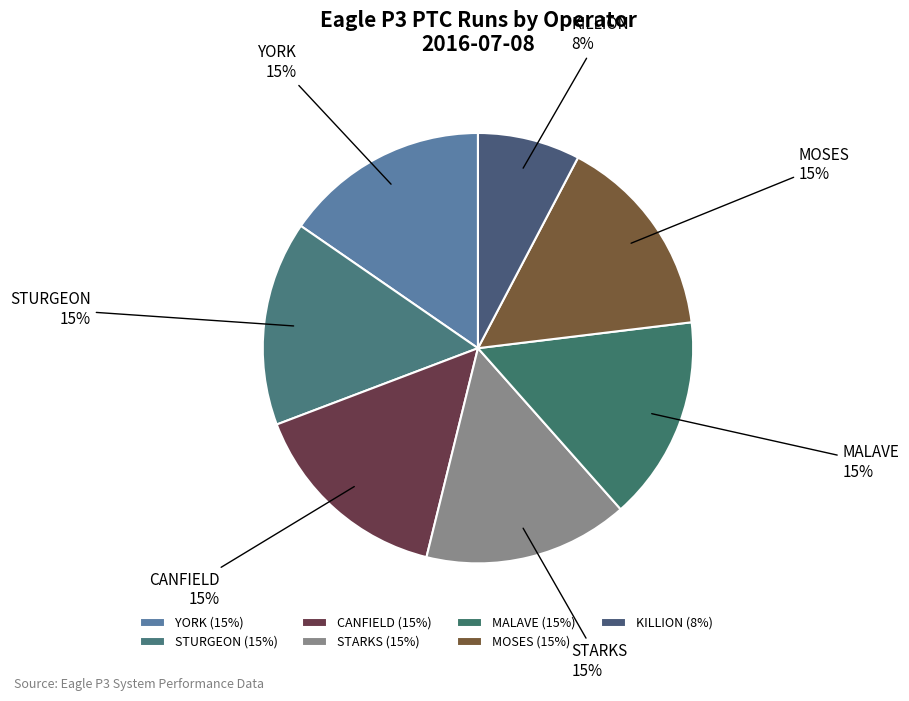

Is it true that MOSES is 22% of the pie?

False